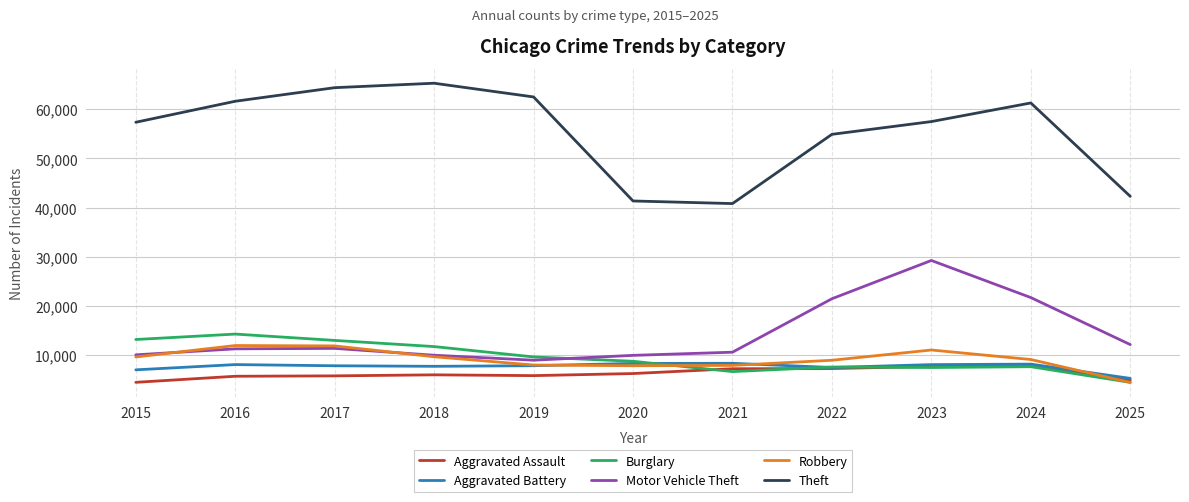

Read the Motor Vehicle Theft value at 2018, to the nearest 50.

10000